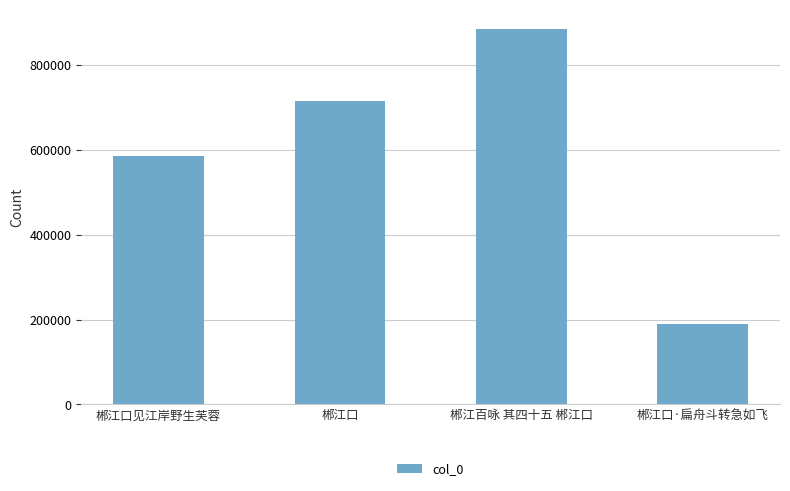

What value does the data have at 郴江口·扁舟斗转急如飞, to the nearest 10?

188560